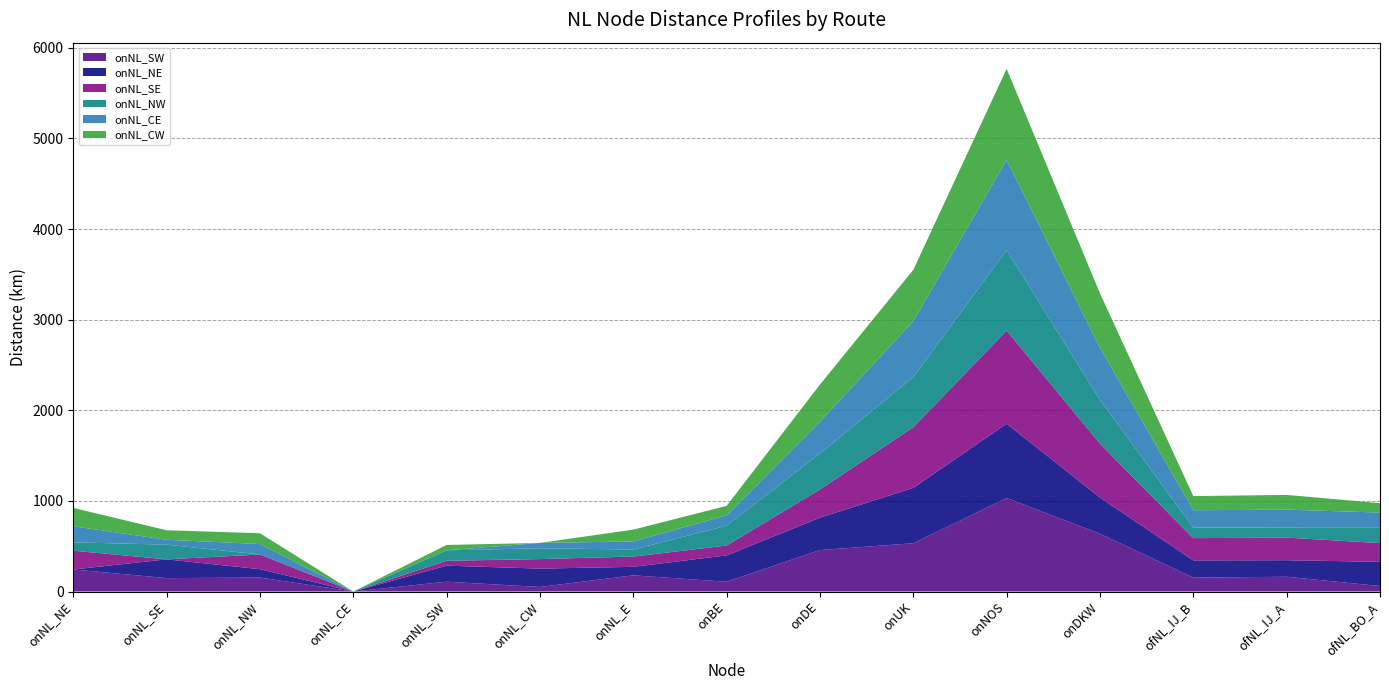

Reading left to right, transcribe all the data shown in this chart.

onNL_SW: onNL_NE=243.2	onNL_SE=147.8	onNL_NW=153.9	onNL_CE=0.0	onNL_SW=108.1	onNL_CW=50.2	onNL_E=178.5	onBE=107.6	onDE=457.1	onUK=532.6	onNOS=1031.1	onDKW=637.4	ofNL_IJ_B=153.4	ofNL_IJ_A=162.8	ofNL_BO_A=60.5
onNL_NE: onNL_NE=0.0	onNL_SE=207.1	onNL_NW=92.4	onNL_CE=0.0	onNL_SW=177.2	onNL_CW=202.5	onNL_E=93.8	onBE=290.8	onDE=357.7	onUK=611.0	onNOS=820.5	onDKW=398.9	ofNL_IJ_B=189.9	ofNL_IJ_A=182.6	ofNL_BO_A=266.8
onNL_SE: onNL_NE=207.1	onNL_SE=0.0	onNL_NW=162.1	onNL_CE=0.0	onNL_SW=53.9	onNL_CW=104.9	onNL_E=113.3	onBE=108.9	onDE=310.9	onUK=669.3	onNOS=1027.3	onDKW=595.1	ofNL_IJ_B=245.7	ofNL_IJ_A=249.3	ofNL_BO_A=206.8
onNL_NW: onNL_NE=92.4	onNL_SE=162.1	onNL_NW=0.0	onNL_CE=0.0	onNL_SW=115.3	onNL_CW=119.3	onNL_E=77.8	onBE=218.7	onDE=397.3	onUK=553.9	onNOS=887.5	onDKW=483.6	ofNL_IJ_B=116.0	ofNL_IJ_A=113.0	ofNL_BO_A=174.5
onNL_CE: onNL_NE=177.2	onNL_SE=53.9	onNL_NW=115.3	onNL_CE=0.0	onNL_SW=0.0	onNL_CW=59.1	onNL_E=89.1	onBE=114.1	onDE=351.0	onUK=617.4	onNOS=995.4	onDKW=574.5	ofNL_IJ_B=191.8	ofNL_IJ_A=195.6	ofNL_BO_A=162.6
onNL_CW: onNL_NE=202.5	onNL_SE=104.9	onNL_NW=119.3	onNL_CE=0.0	onNL_SW=59.1	onNL_CW=0.0	onNL_E=130.2	onBE=104.7	onDE=409.9	onUK=565.5	onNOS=1005.9	onDKW=600.5	ofNL_IJ_B=155.9	ofNL_IJ_A=162.6	ofNL_BO_A=103.7